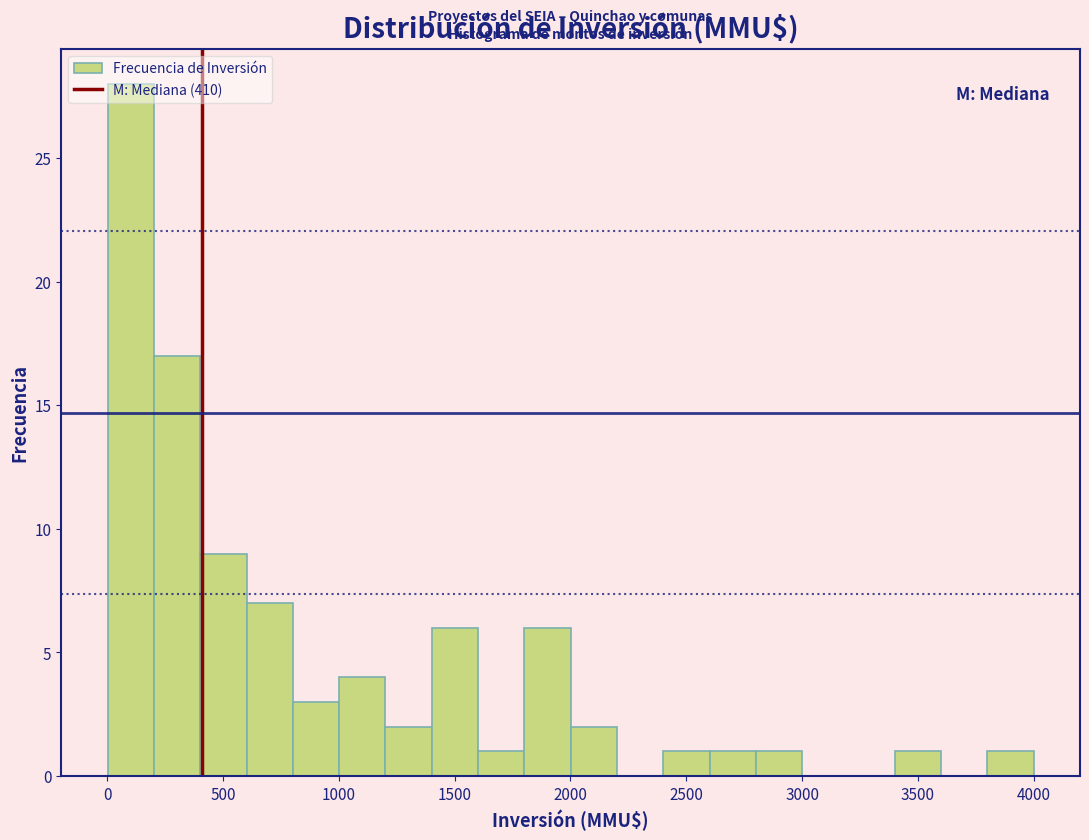

Read against the x-axis, roughly where is the centre of the tallest bar?

100